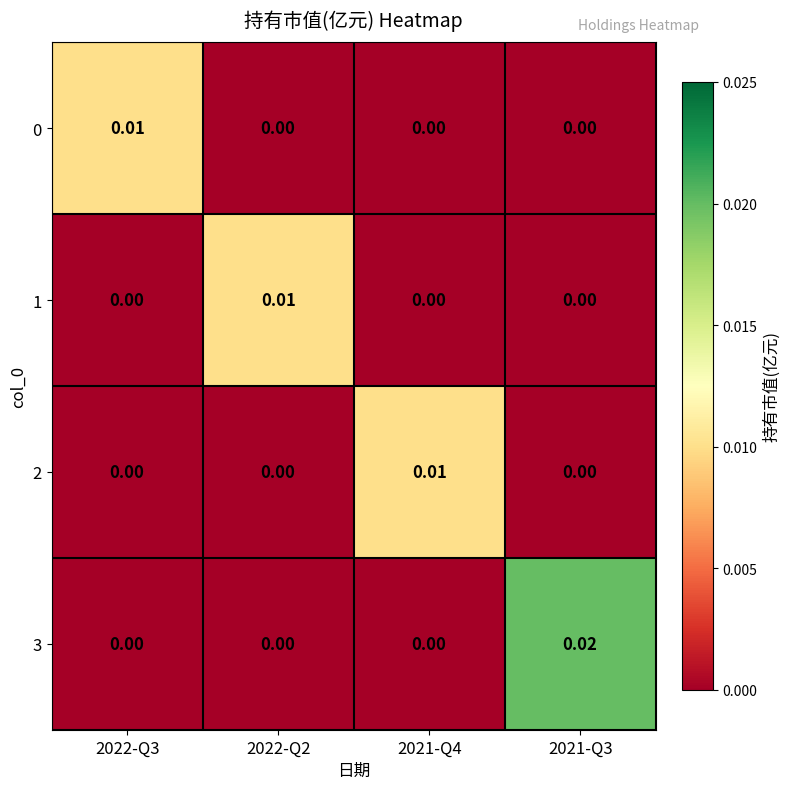

Is the value of 2 at 2021-Q4 greater than the value of 0 at 2022-Q2?

Yes